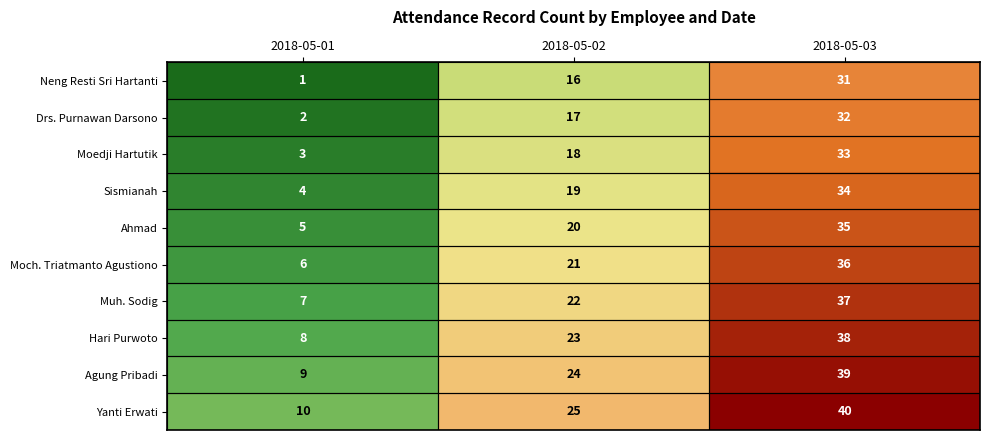

Rank the series by their maximum value, from lowest to highest.

Neng Resti Sri Hartanti, Drs. Purnawan Darsono, Moedji Hartutik, Sismianah, Ahmad, Moch. Triatmanto Agustiono, Muh. Sodig, Hari Purwoto, Agung Pribadi, Yanti Erwati